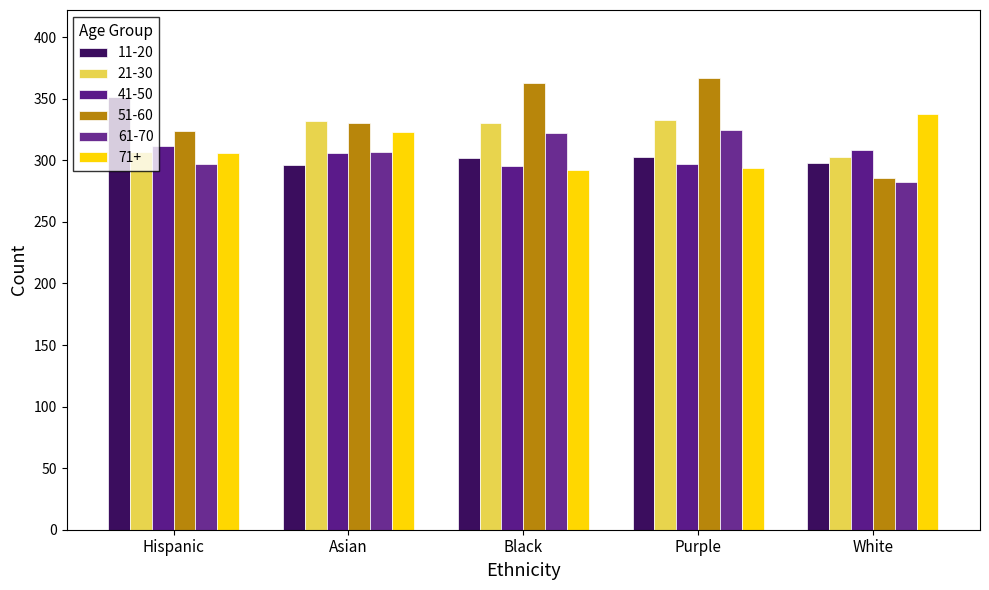

What are all the series names shown in the legend?

11-20, 21-30, 41-50, 51-60, 61-70, 71+